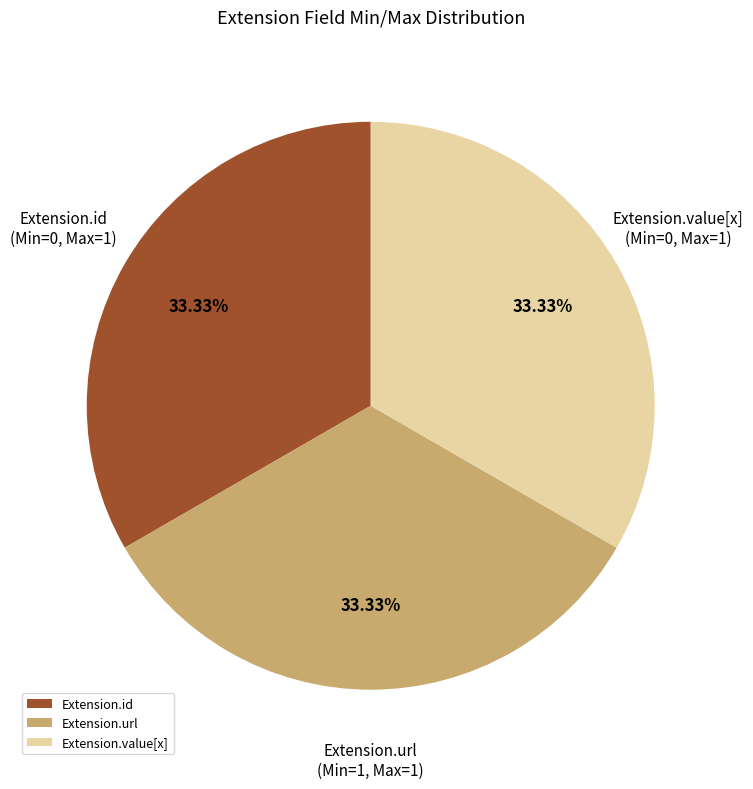

How many slices are in this pie chart?

3